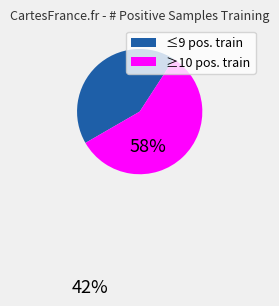

Count the number of slices in the pie.

2